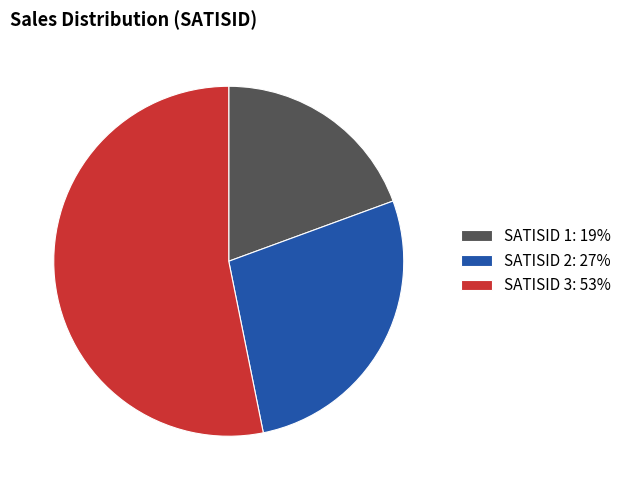

Is it true that SATISID 3: 53% is 63% of the pie?

False